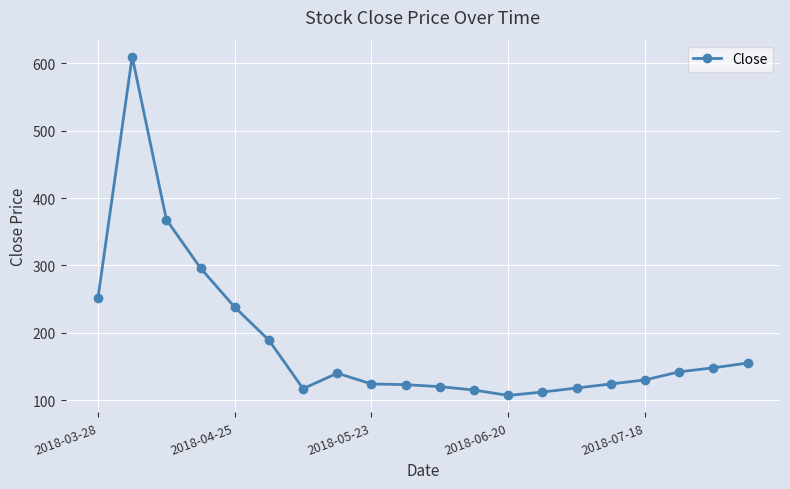

What is the sum of all values?

3728